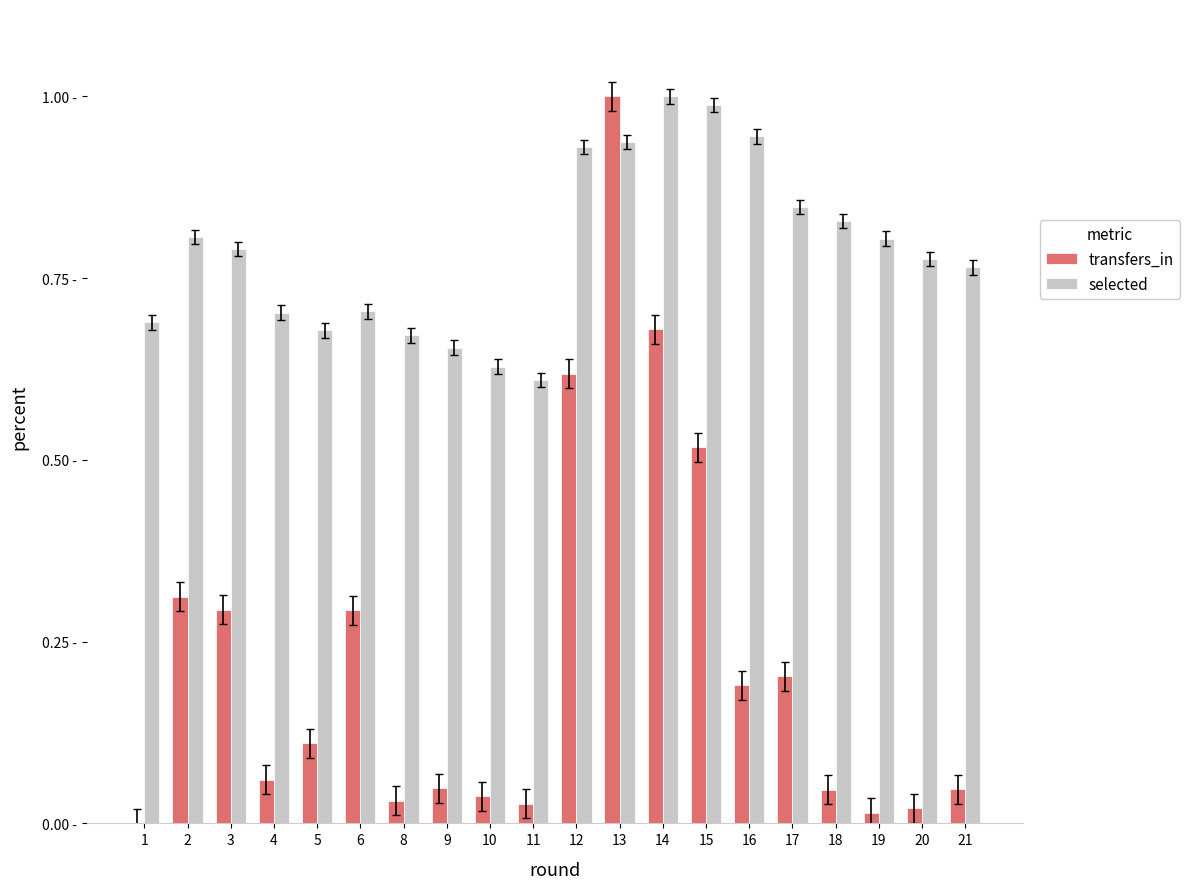

Between 16 and 19, which is larger?

16